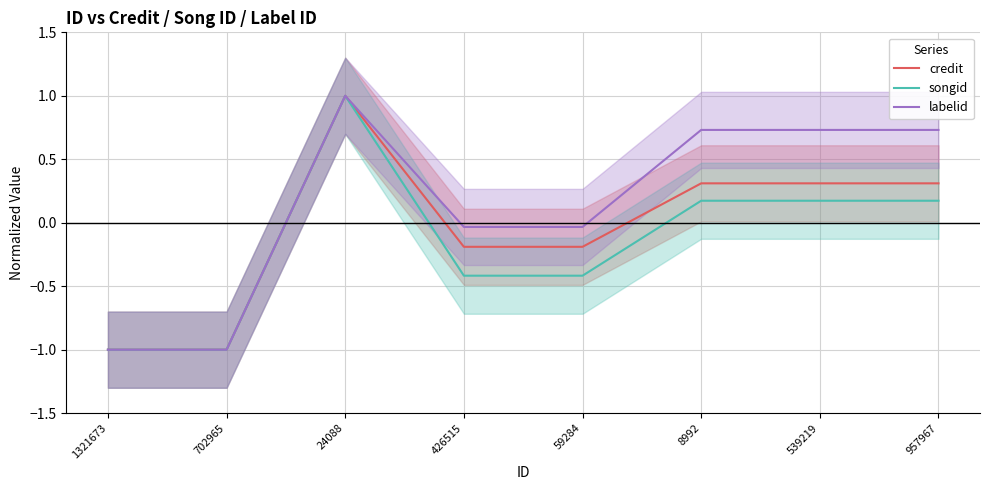

What value does the songid series have at 702965?

-1.0